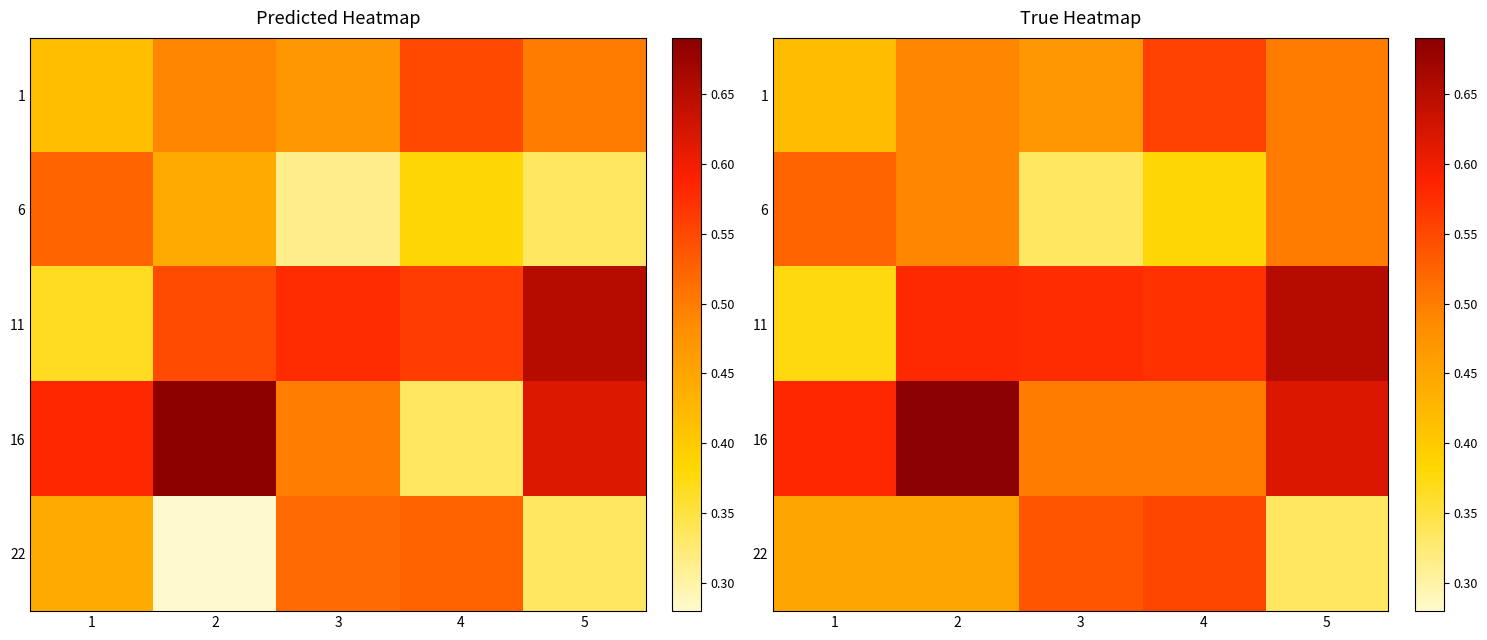

What is the difference between the highest and lowest values at 2?

0.2